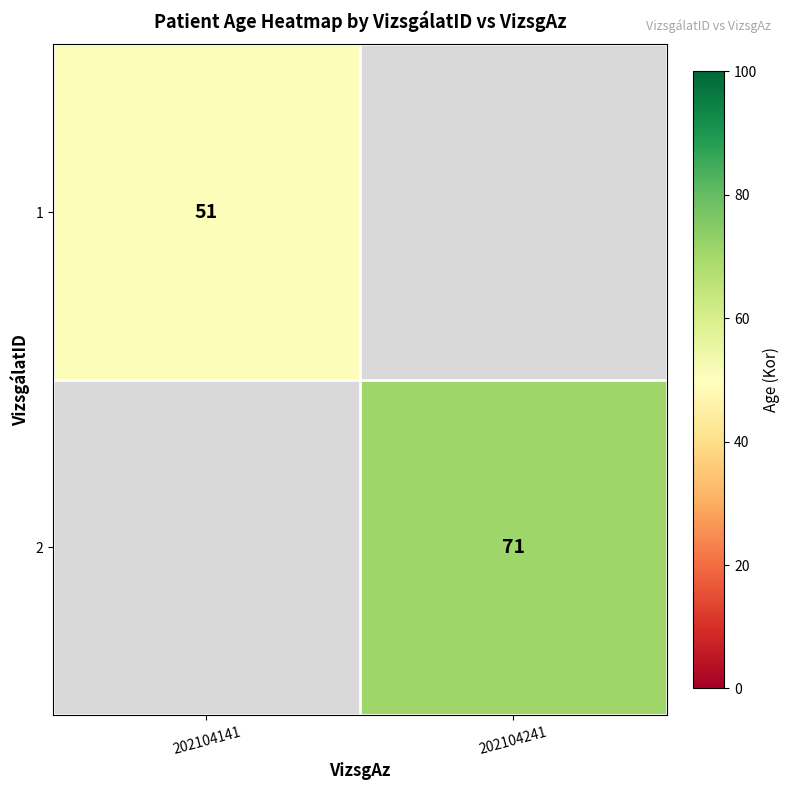

Is it true that 2 equals 45 at 202104241?

False